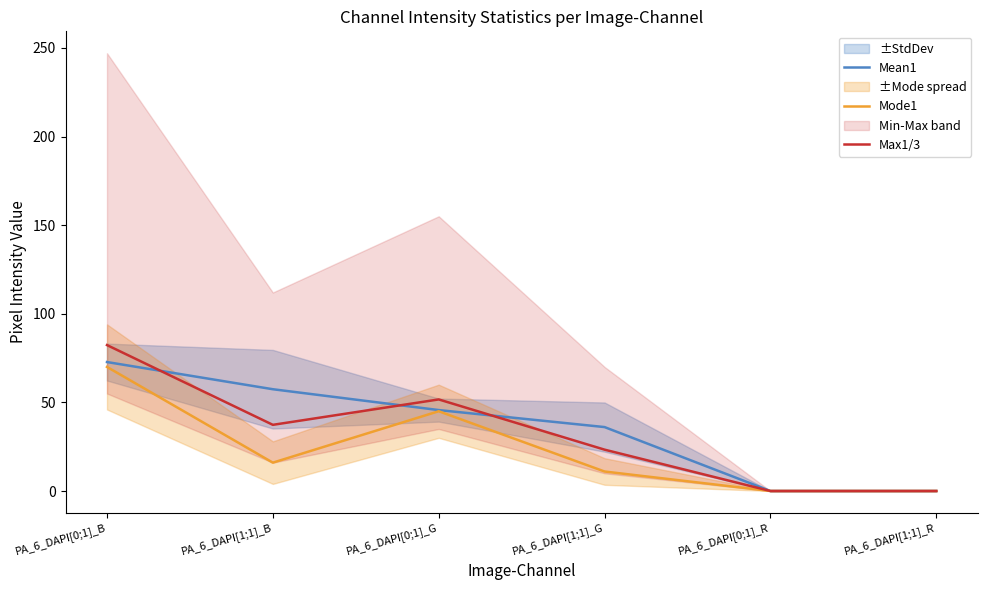

Rank the categories by Max1/3 value from lowest to highest.

PA_6_DAPI[0;1]_R, PA_6_DAPI[1;1]_R, PA_6_DAPI[1;1]_G, PA_6_DAPI[1;1]_B, PA_6_DAPI[0;1]_G, PA_6_DAPI[0;1]_B